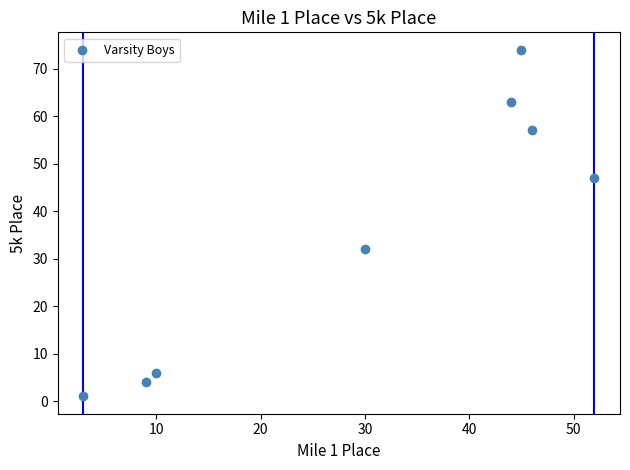

What Y value in the scatter plot is closest to 37?

32